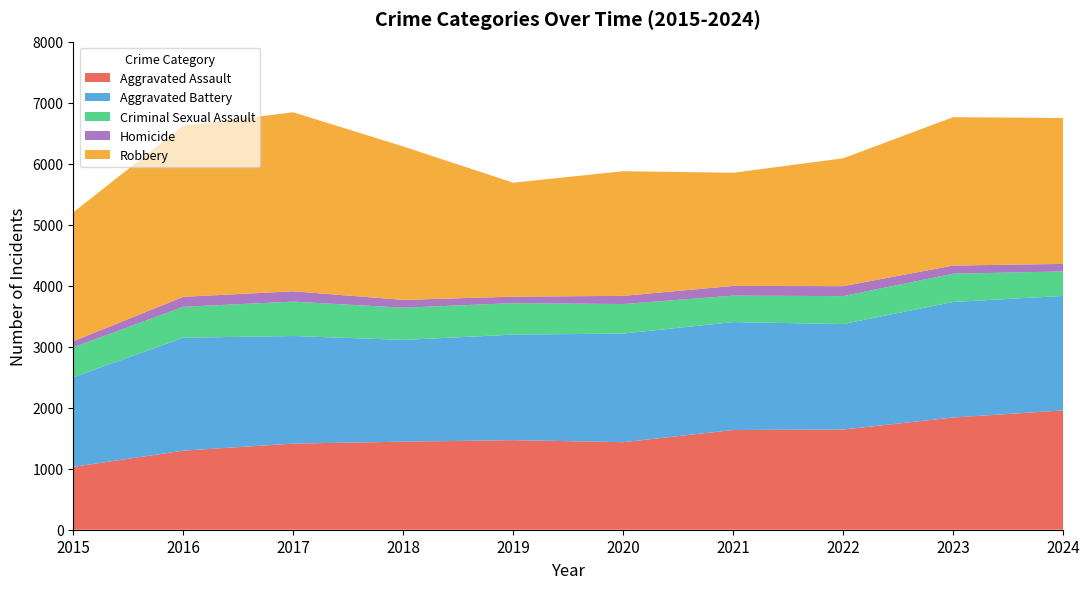

Reading left to right, what are all the values shown in this chart?

Aggravated Assault: 2015=1030	2016=1296	2017=1412	2018=1443	2019=1468	2020=1435	2021=1634	2022=1642	2023=1839	2024=1956
Aggravated Battery: 2015=1468	2016=1851	2017=1763	2018=1668	2019=1730	2020=1780	2021=1769	2022=1729	2023=1894	2024=1876
Criminal Sexual Assault: 2015=492	2016=507	2017=564	2018=528	2019=516	2020=484	2021=434	2022=458	2023=463	2024=402
Homicide: 2015=99	2016=163	2017=169	2018=128	2019=106	2020=134	2021=159	2022=163	2023=134	2024=123
Robbery: 2015=2114	2016=2805	2017=2934	2018=2515	2019=1868	2020=2043	2021=1855	2022=2096	2023=2432	2024=2392